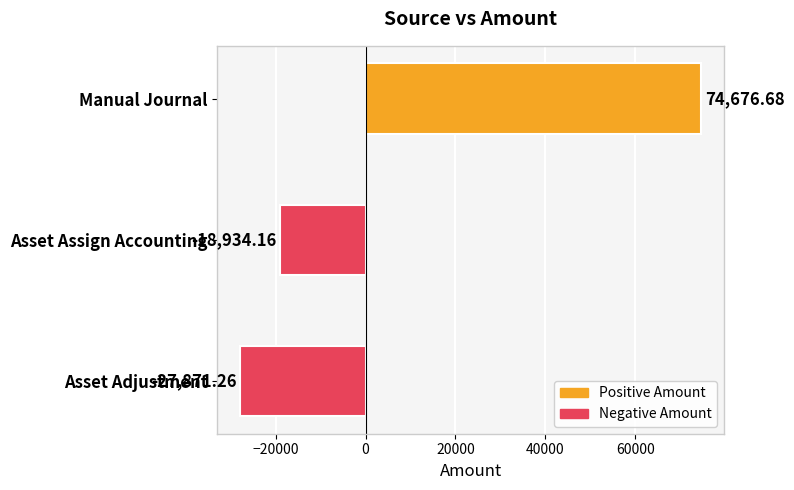

Between Manual Journal and Asset Adjustment, which is larger?

Manual Journal